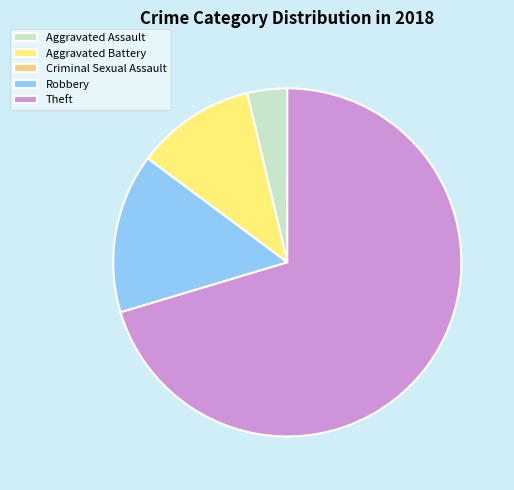

Combined, do Criminal Sexual Assault and Robbery account for over 50%?

No